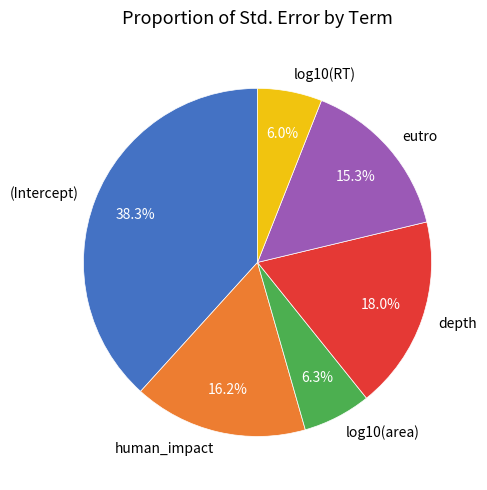

Count the number of slices in the pie.

6